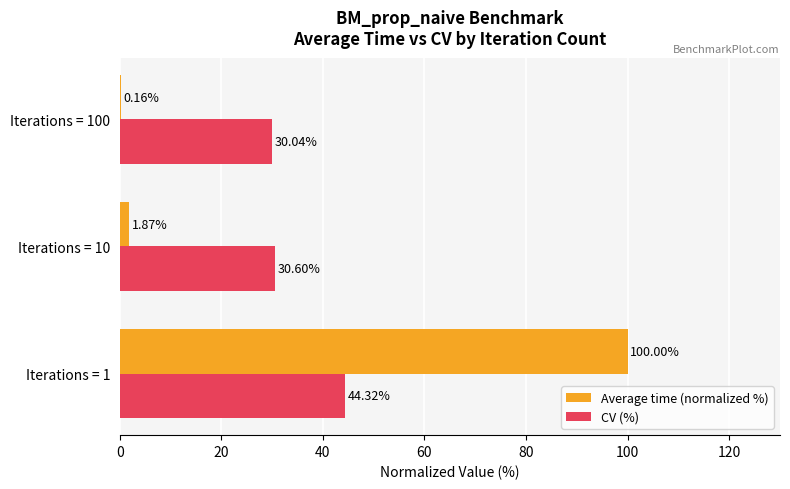

What are all the series names shown in the legend?

Average time (normalized %), CV (%)